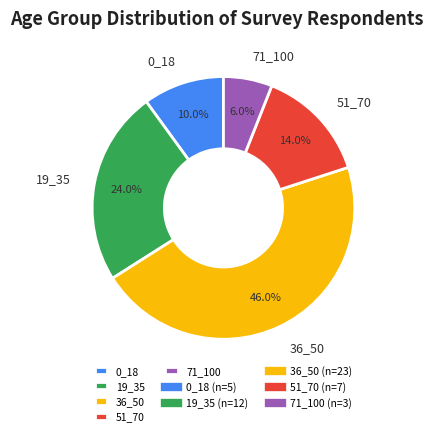

The 51_70 slice represents 21% of the pie. True or false?

False